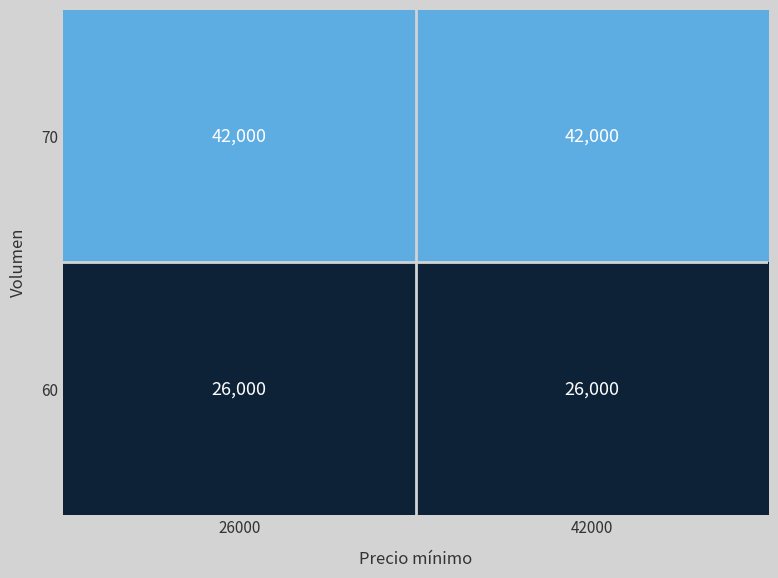

Reading left to right, transcribe all the data shown in this chart.

70: 26000=42000	42000=42000
60: 26000=26000	42000=26000